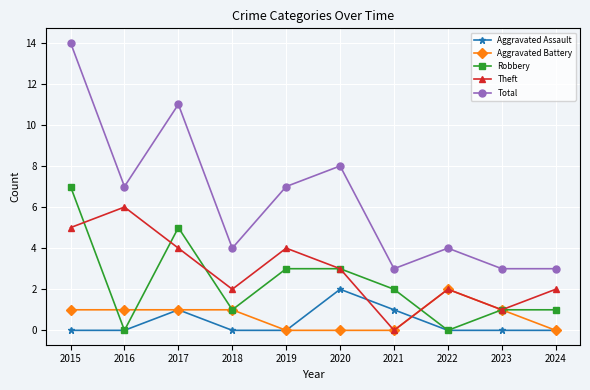

Count the number of categories in the chart.

10